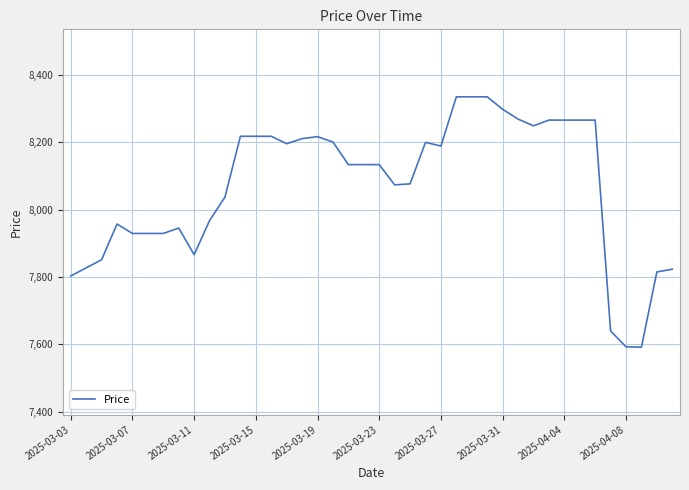

What is the difference between the maximum and minimum values?

742